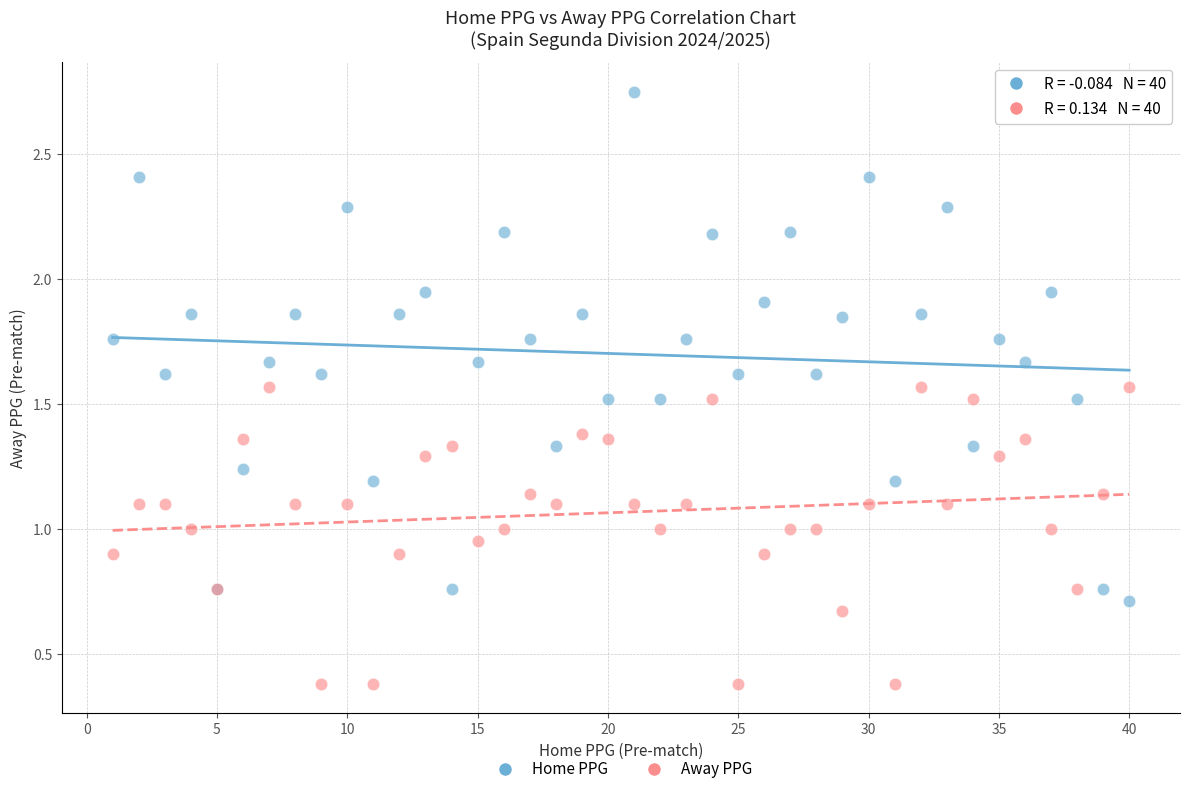

Which series has the largest Y range (max minus min)?

Home PPG